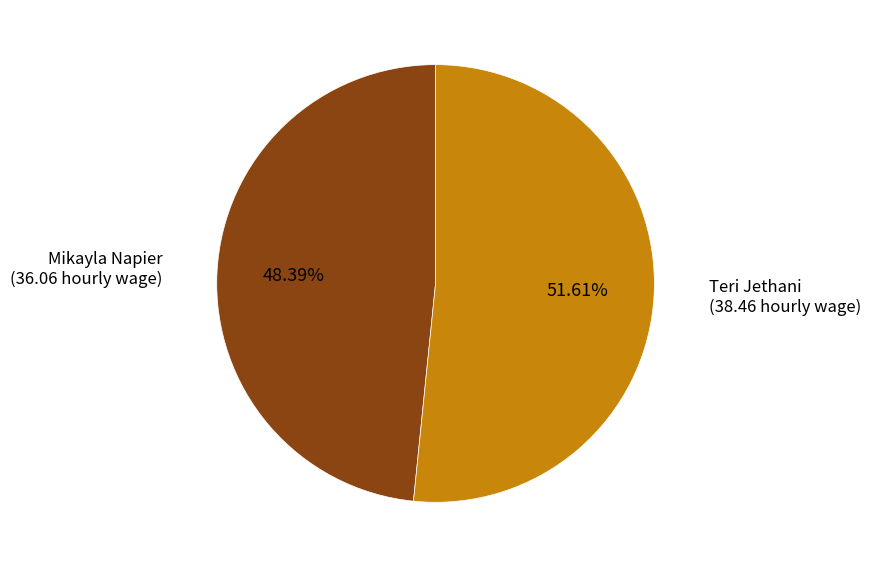

To the nearest percent, what is the average slice percentage?

50%